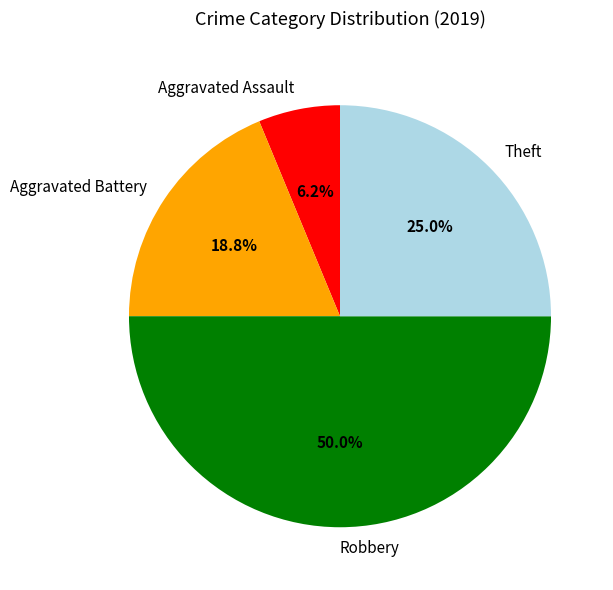

Rank the categories by value from highest to lowest.

Robbery, Theft, Aggravated Battery, Aggravated Assault